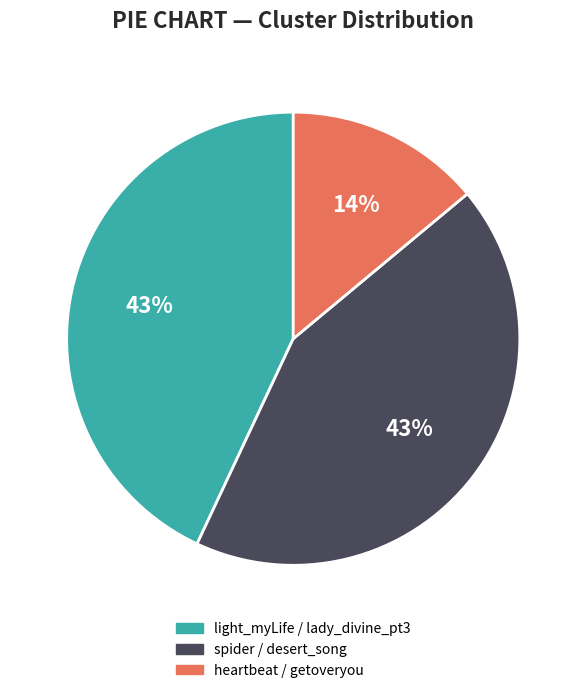

Is the sum of light_myLife / lady_divine_pt3 and heartbeat / getoveryou greater than half?

Yes